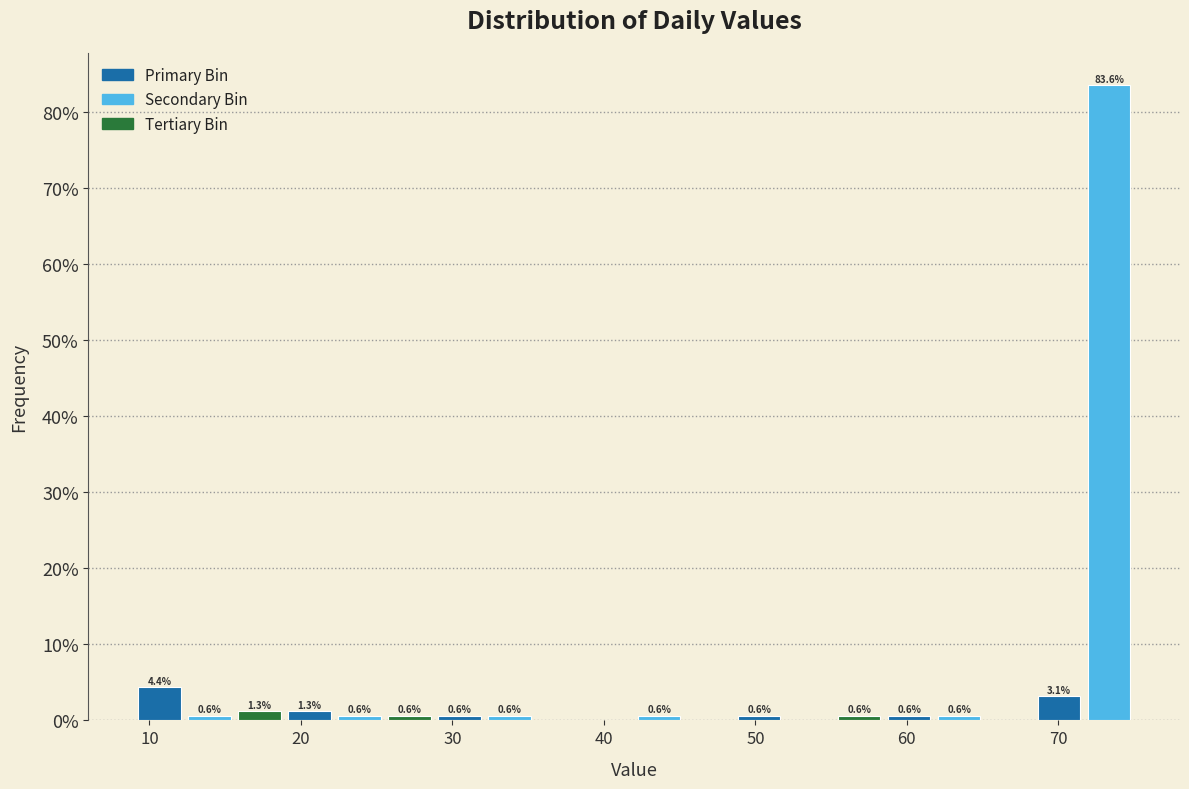

Around what value on the x-axis is the tallest bar? Give the approximate position of its centre, as read against the axis.

73